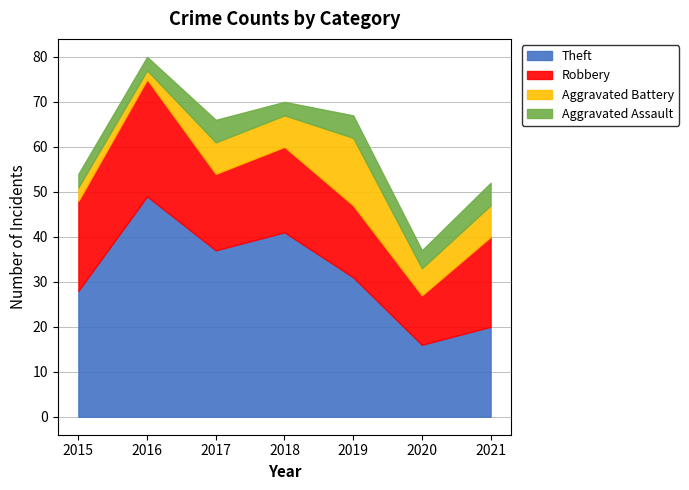

Reading left to right, extract all data points from this chart.

Theft: 28	49	37	41	31	16	20
Robbery: 20	26	17	19	16	11	20
Aggravated Battery: 3	2	7	7	15	6	7
Aggravated Assault: 3	3	5	3	5	4	5